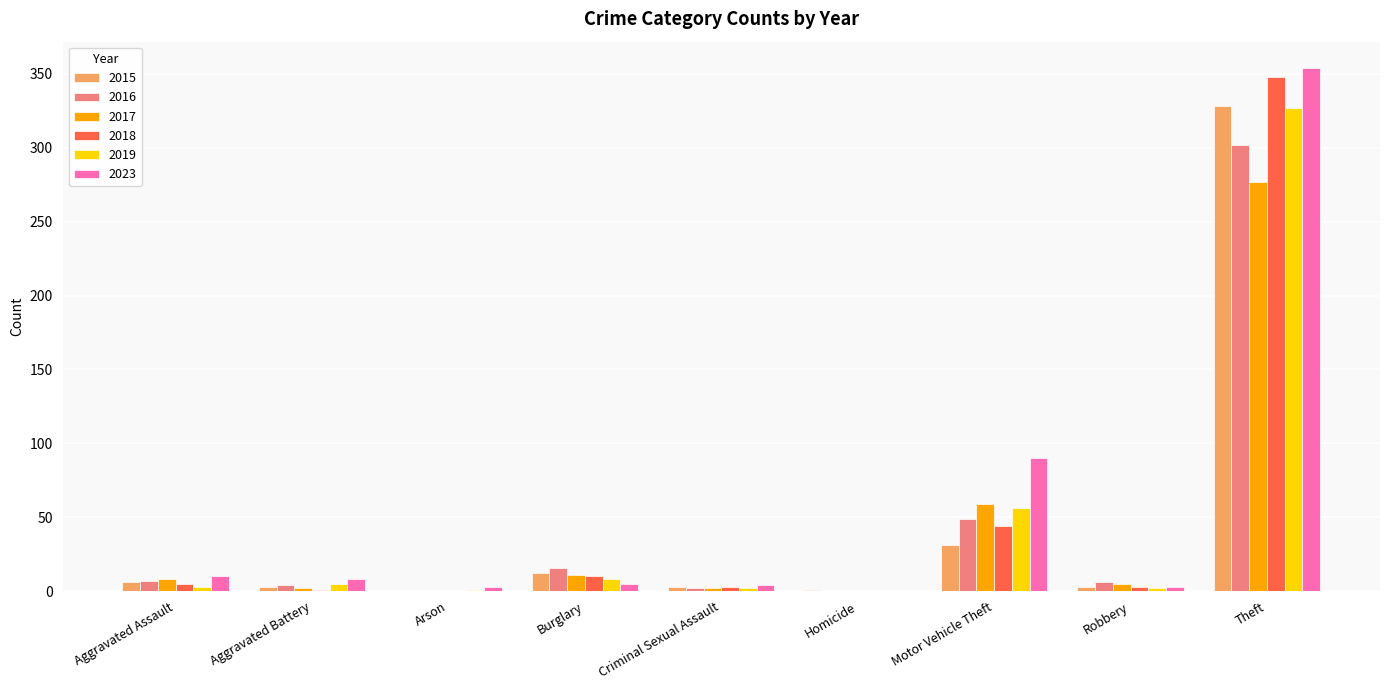

At which category is the sum across all series the highest?

Theft